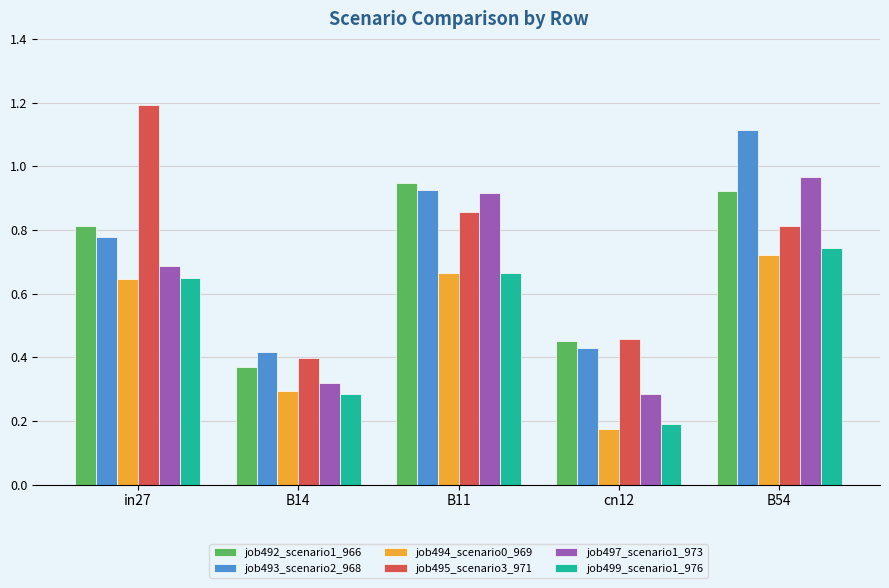

What is the sum of the job493_scenario2_968 values at B54 and in27?

1.9